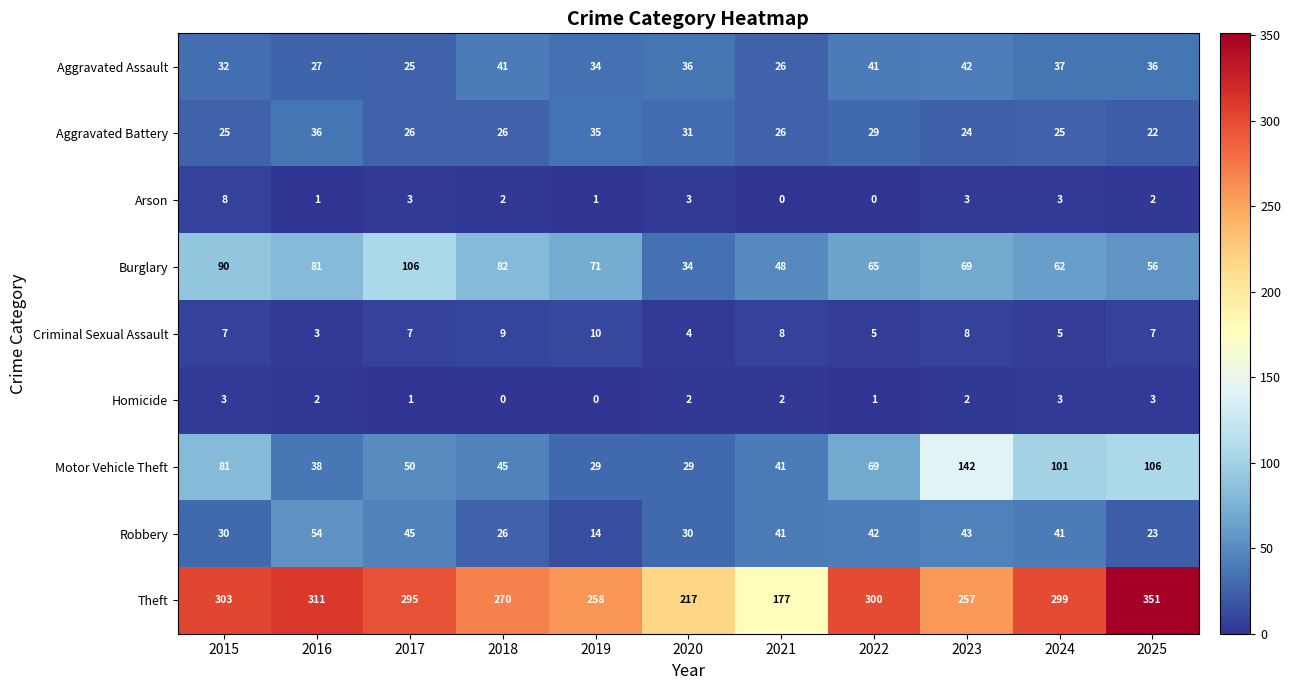

Count the number of data series in this chart.

9